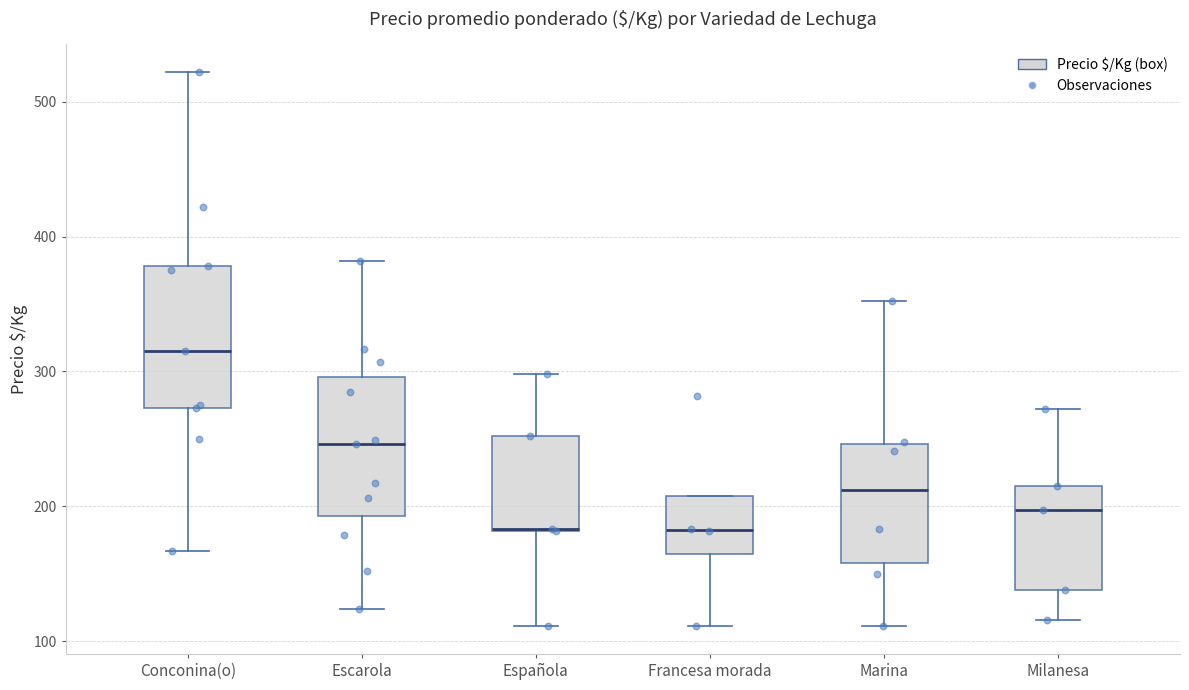

Reading left to right, transcribe this box plot: for each box, give where its median line is, the range the box spans, and where its two whiskers end, as read against the y-axis. The values are not printed on the chart, so give them approximately, as read against the axis.

Conconina(o): median 320, box 270 to 380, whiskers 170 to 520
Escarola: median 250, box 190 to 300, whiskers 120 to 380
Española: median 180 (drawn on the box's lower edge), box 180 to 250, whiskers 110 to 300
Francesa morada: median 180, box 160 to 210, whiskers 110 to 210
Marina: median 210, box 160 to 250, whiskers 110 to 350
Milanesa: median 200, box 140 to 220, whiskers 120 to 270